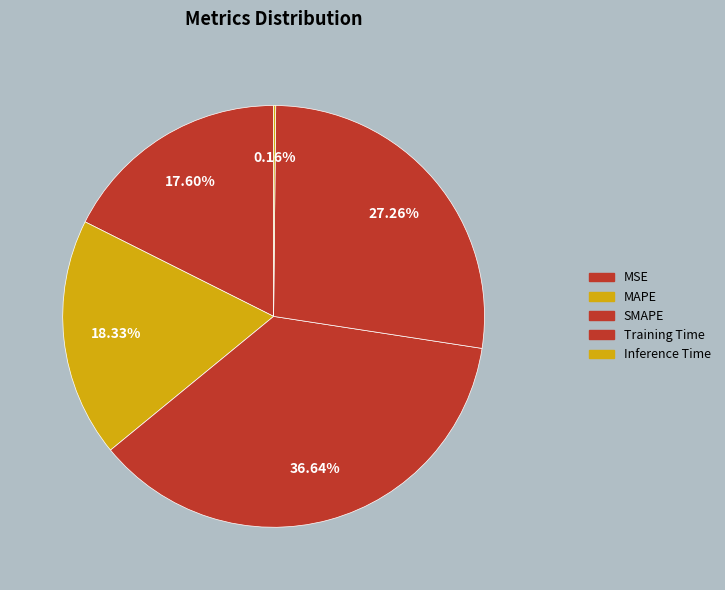

Does MAPE represent more than half of the total?

No